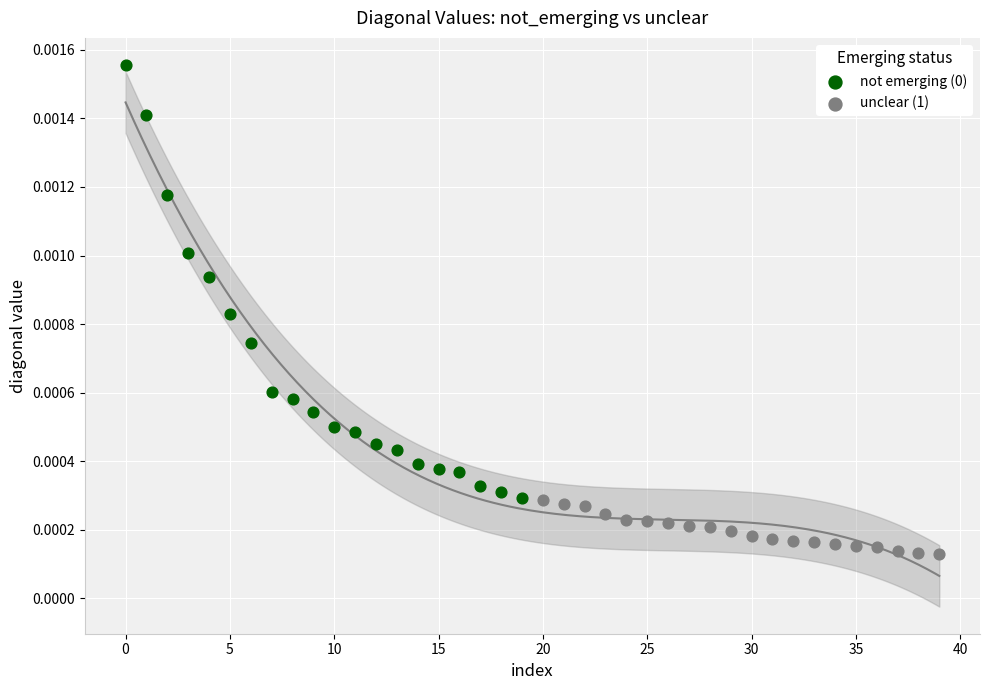

Which series contains the lowest Y value?

unclear (1)